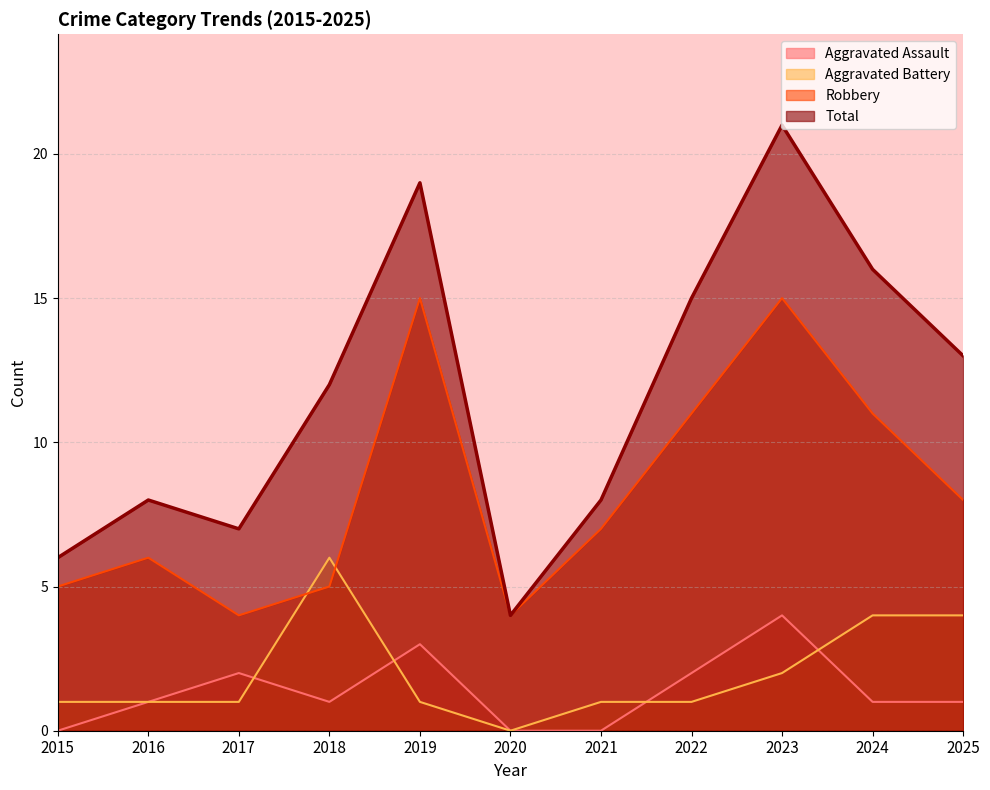

Where does the Robbery series first go above 7?

2019